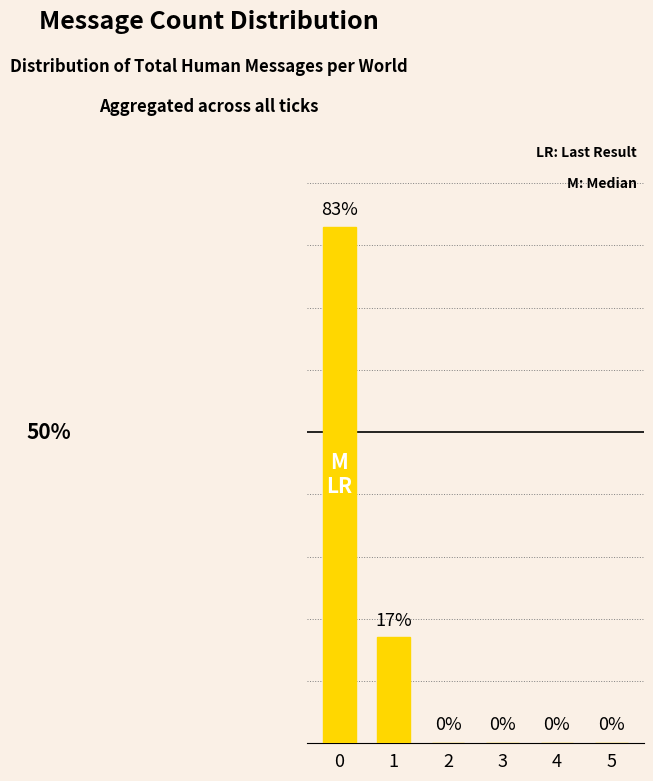

What is the sum of all values?

100